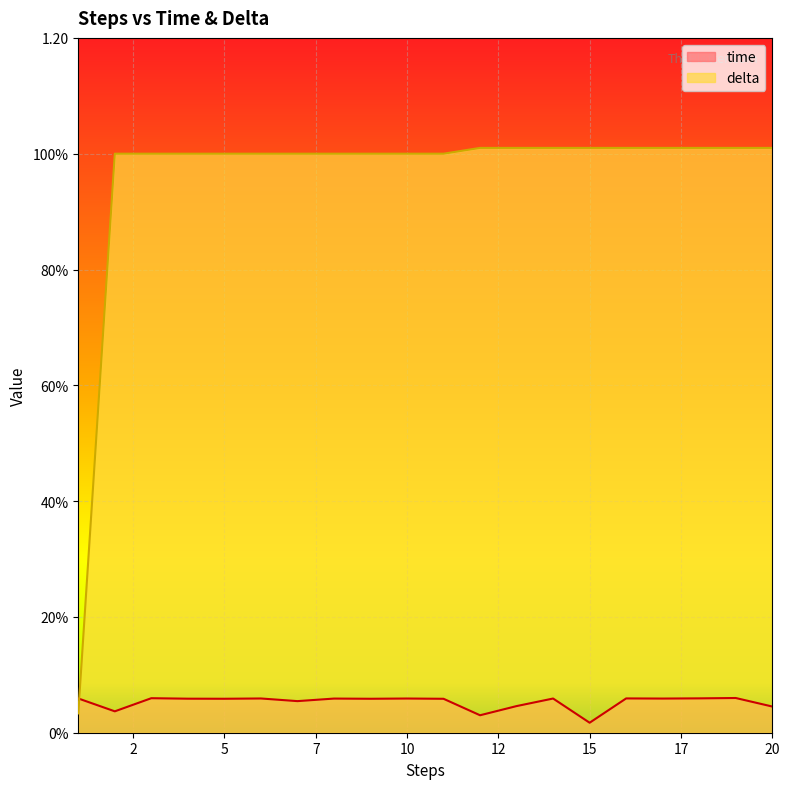

Which series has the largest range (max minus min)?

delta